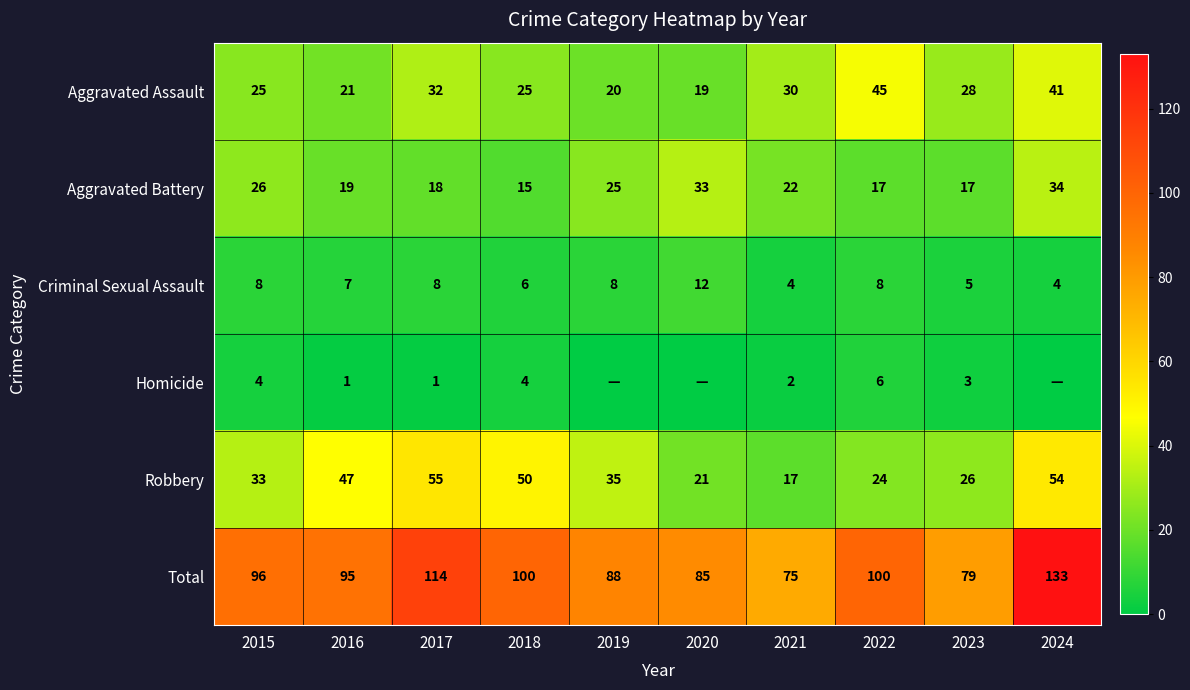

What is the greatest value displayed?

133